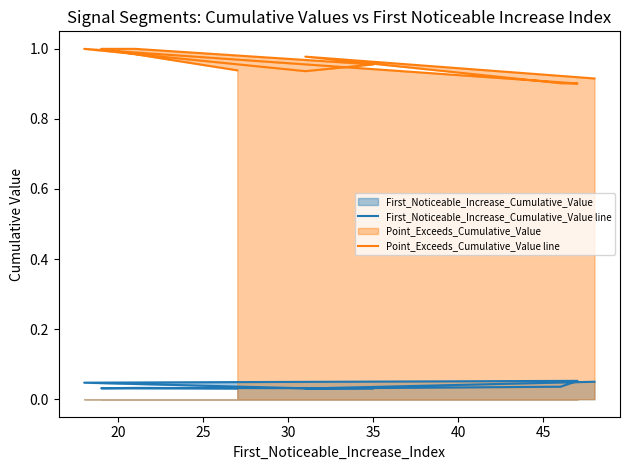

Which series has the widest spread of values?

Point_Exceeds_Cumulative_Value line